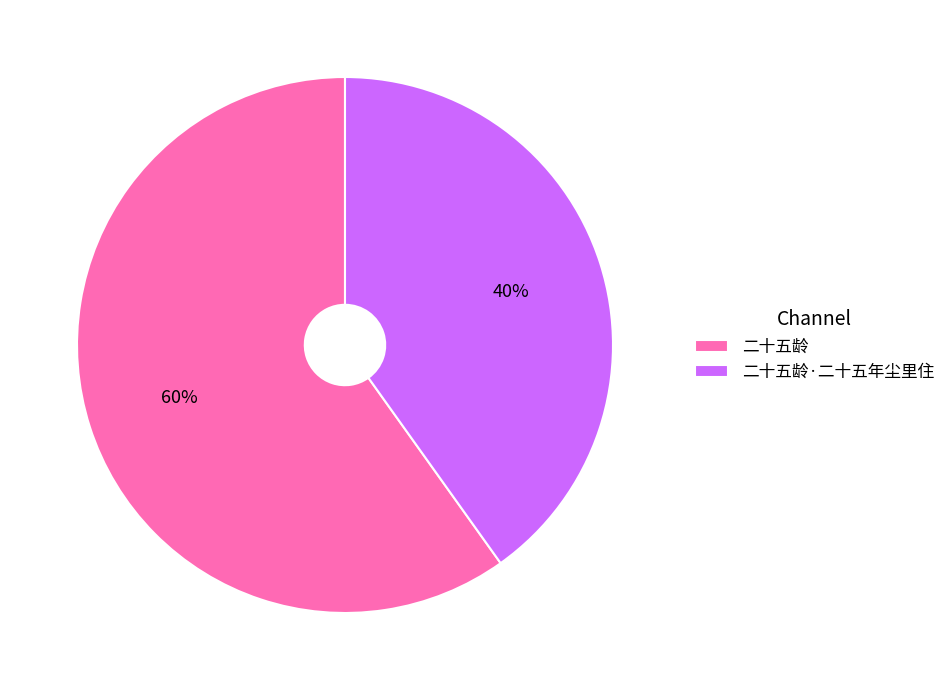

To the nearest percent, what is the average slice percentage?

50%